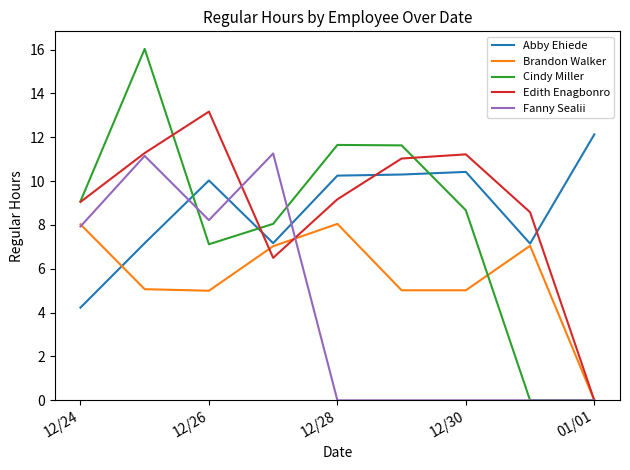

What is the highest value of the Abby Ehiede series?

12.1